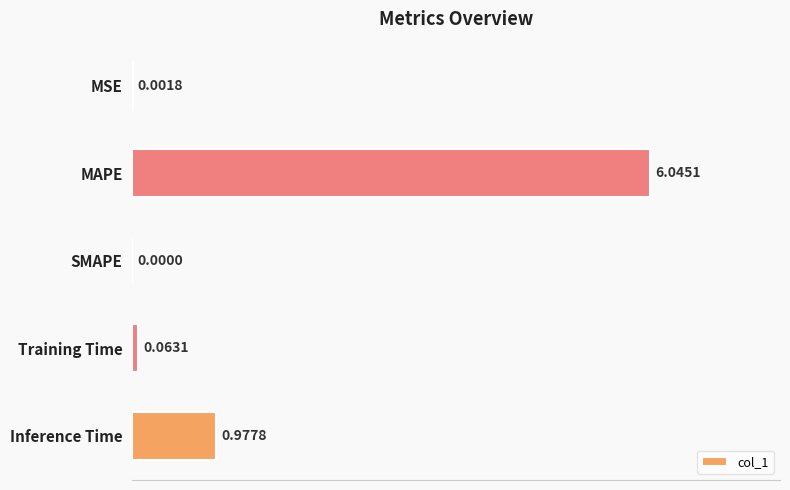

What is the sum of all values?

7.1